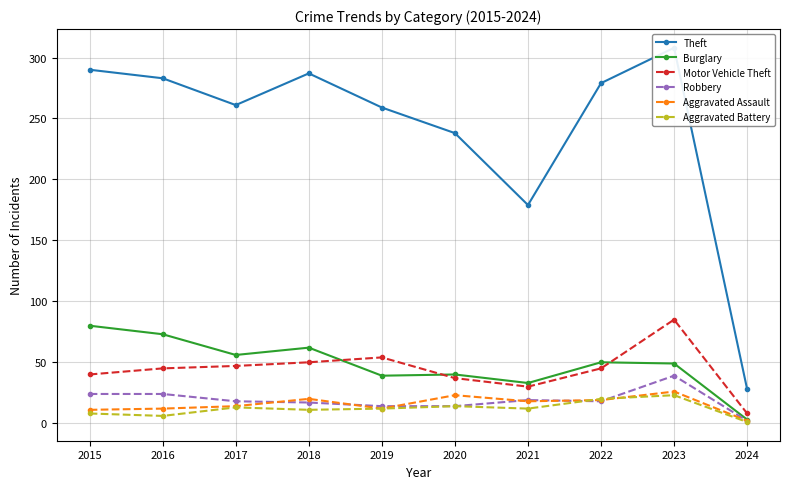

What is the sum of all Robbery values?

189